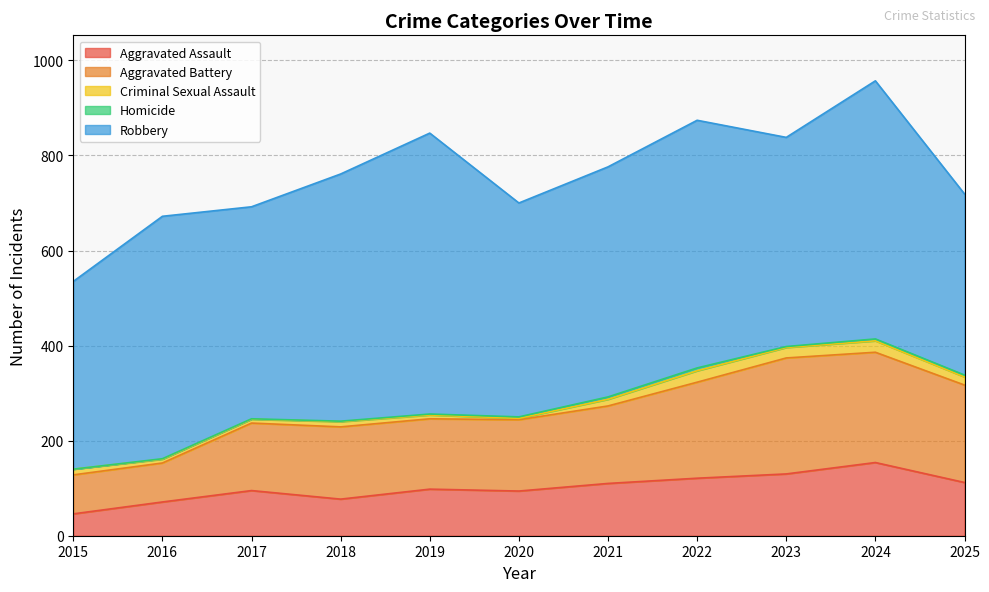

Which series has the widest spread of values?

Robbery